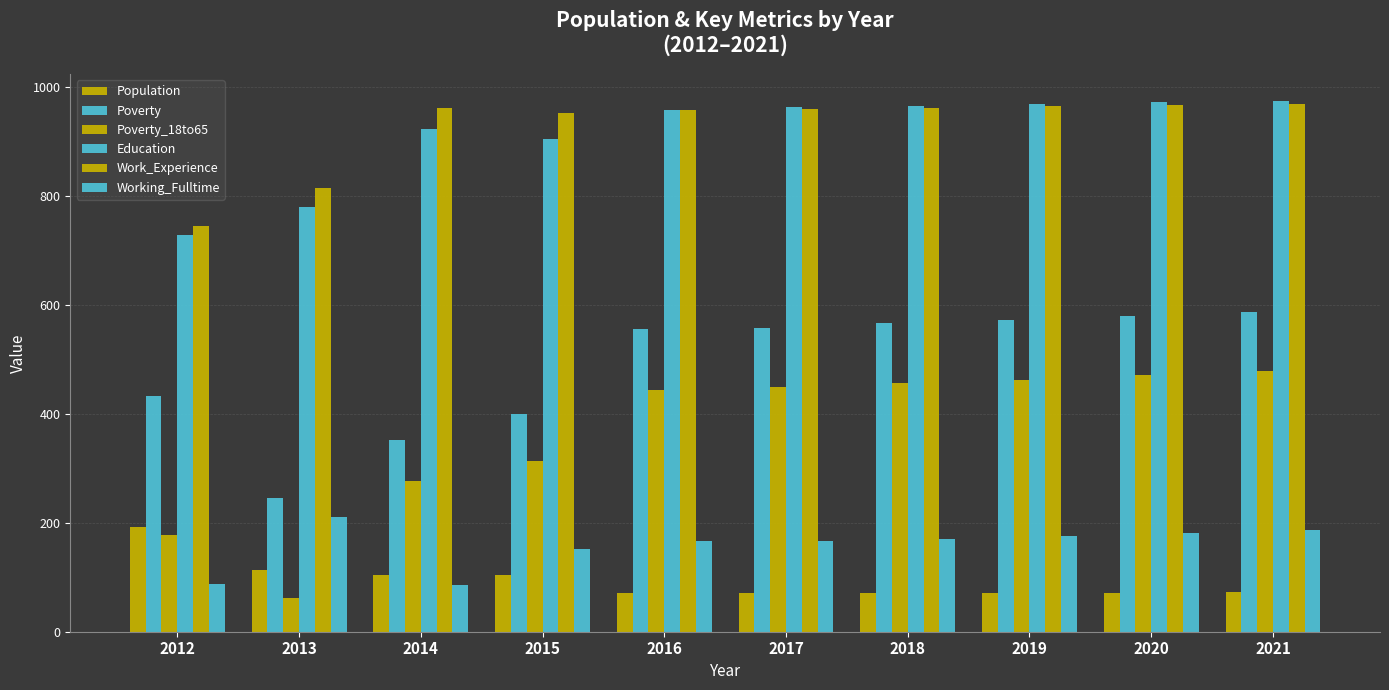

Count the number of categories in the chart.

10